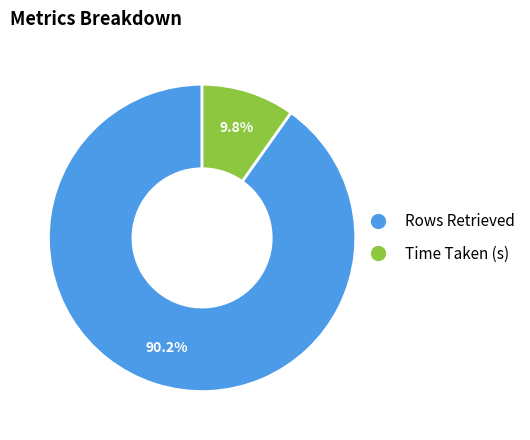

What percentage is the Rows Retrieved slice, to the nearest percent?

90%